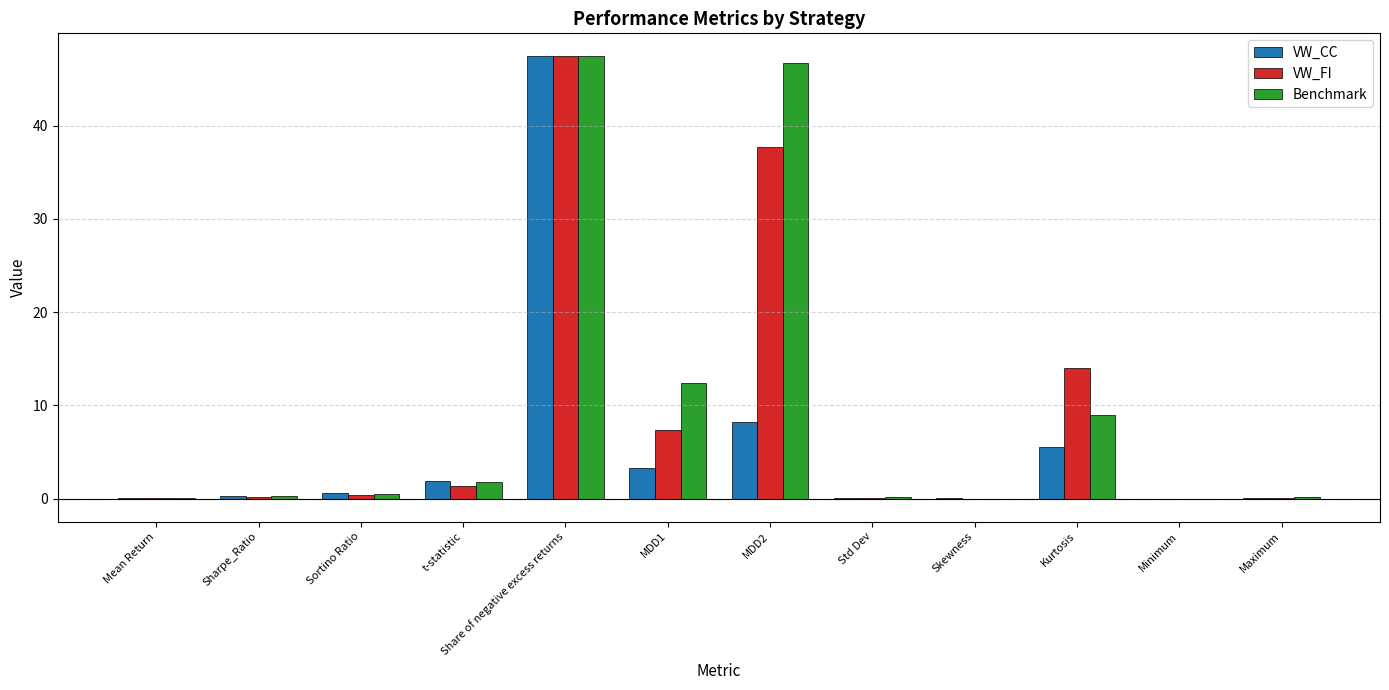

What is the sum of all VW_CC values?

67.3